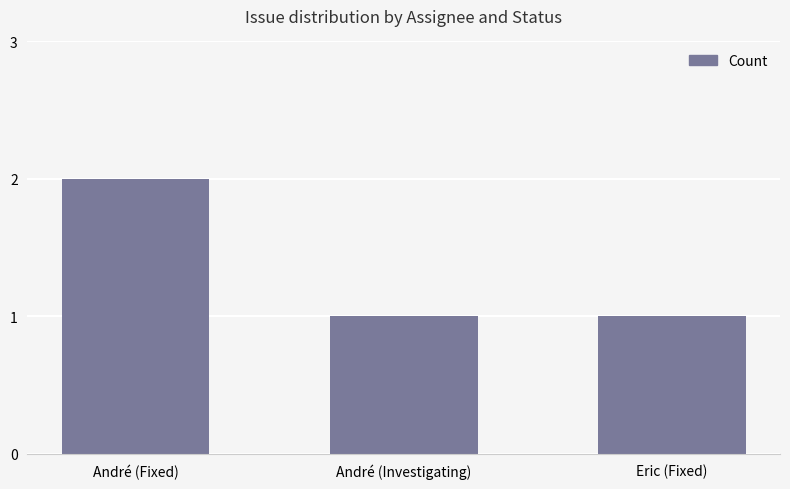

What is the smallest value displayed?

1